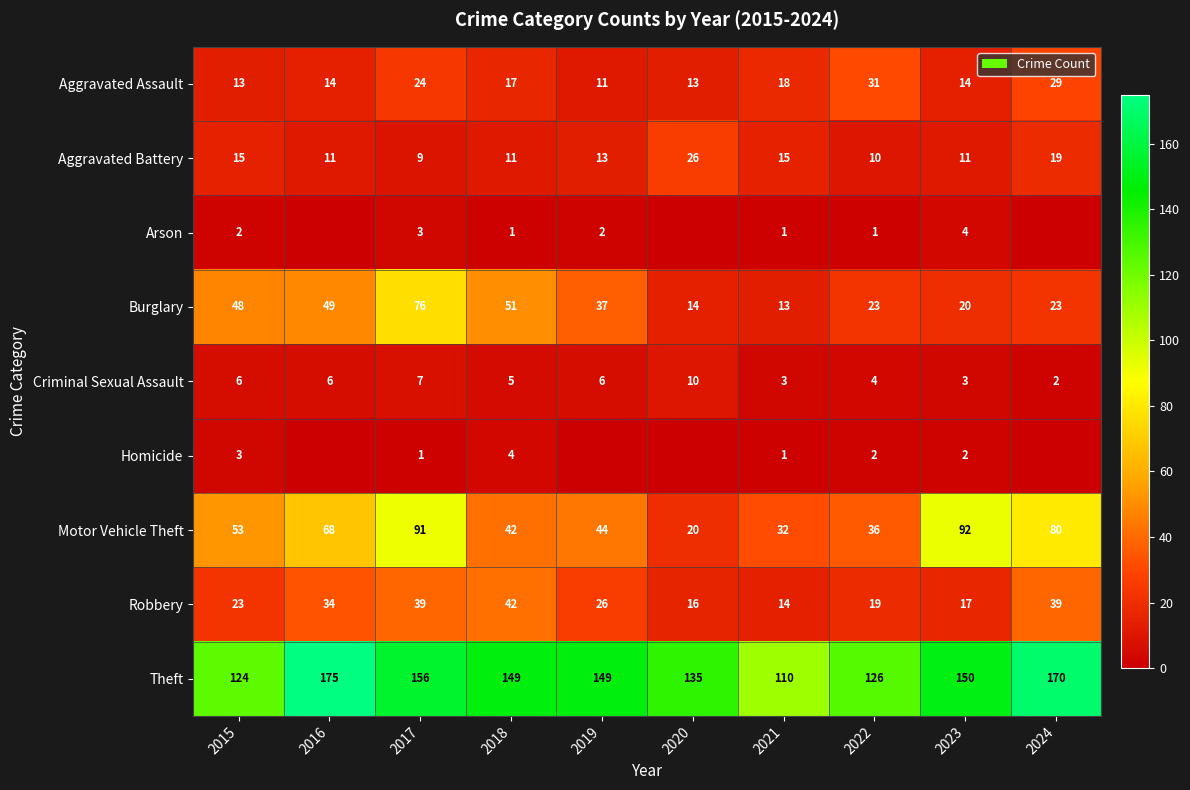

Which series changed the most between 2017 and 2023?

Burglary